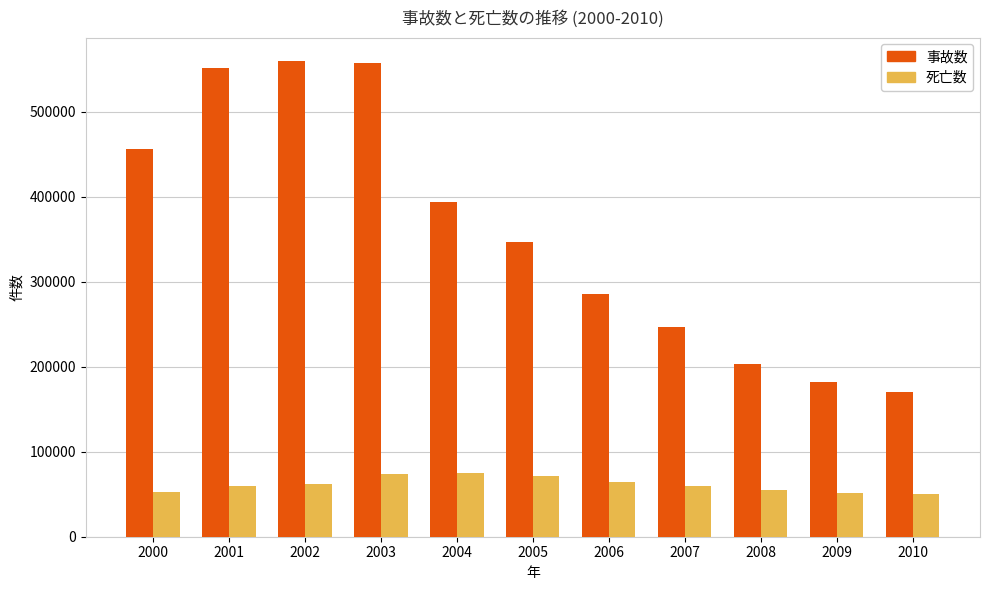

At 2010, list the series in order from largest to smallest.

事故数, 死亡数